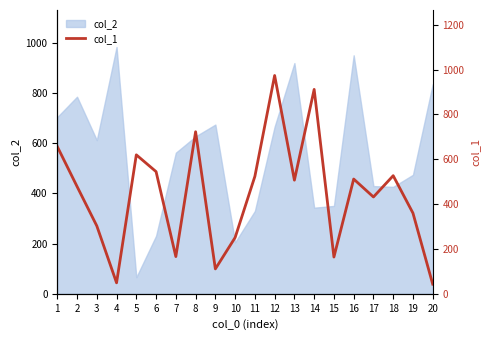

Does the chart have visible grid lines?

No